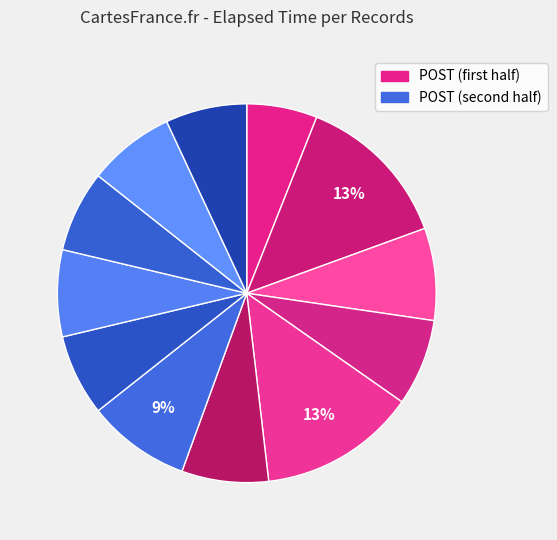

How many slices are in this pie chart?

12